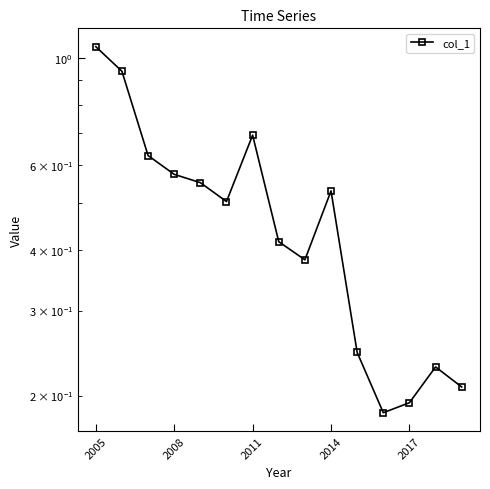

At which category does the chart reach its peak across all series?

2005